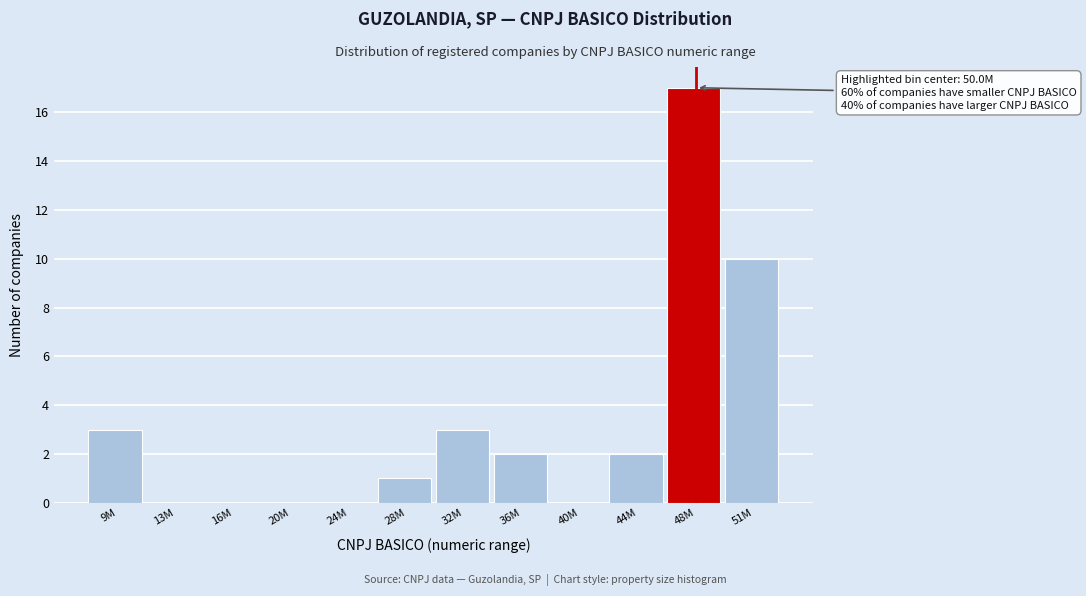

Reading left to right, transcribe all the data shown in this chart.

9M=3	13M=0	16M=0	20M=0	24M=0	28M=1	32M=3	36M=2	40M=0	44M=2	48M=17	51M=10